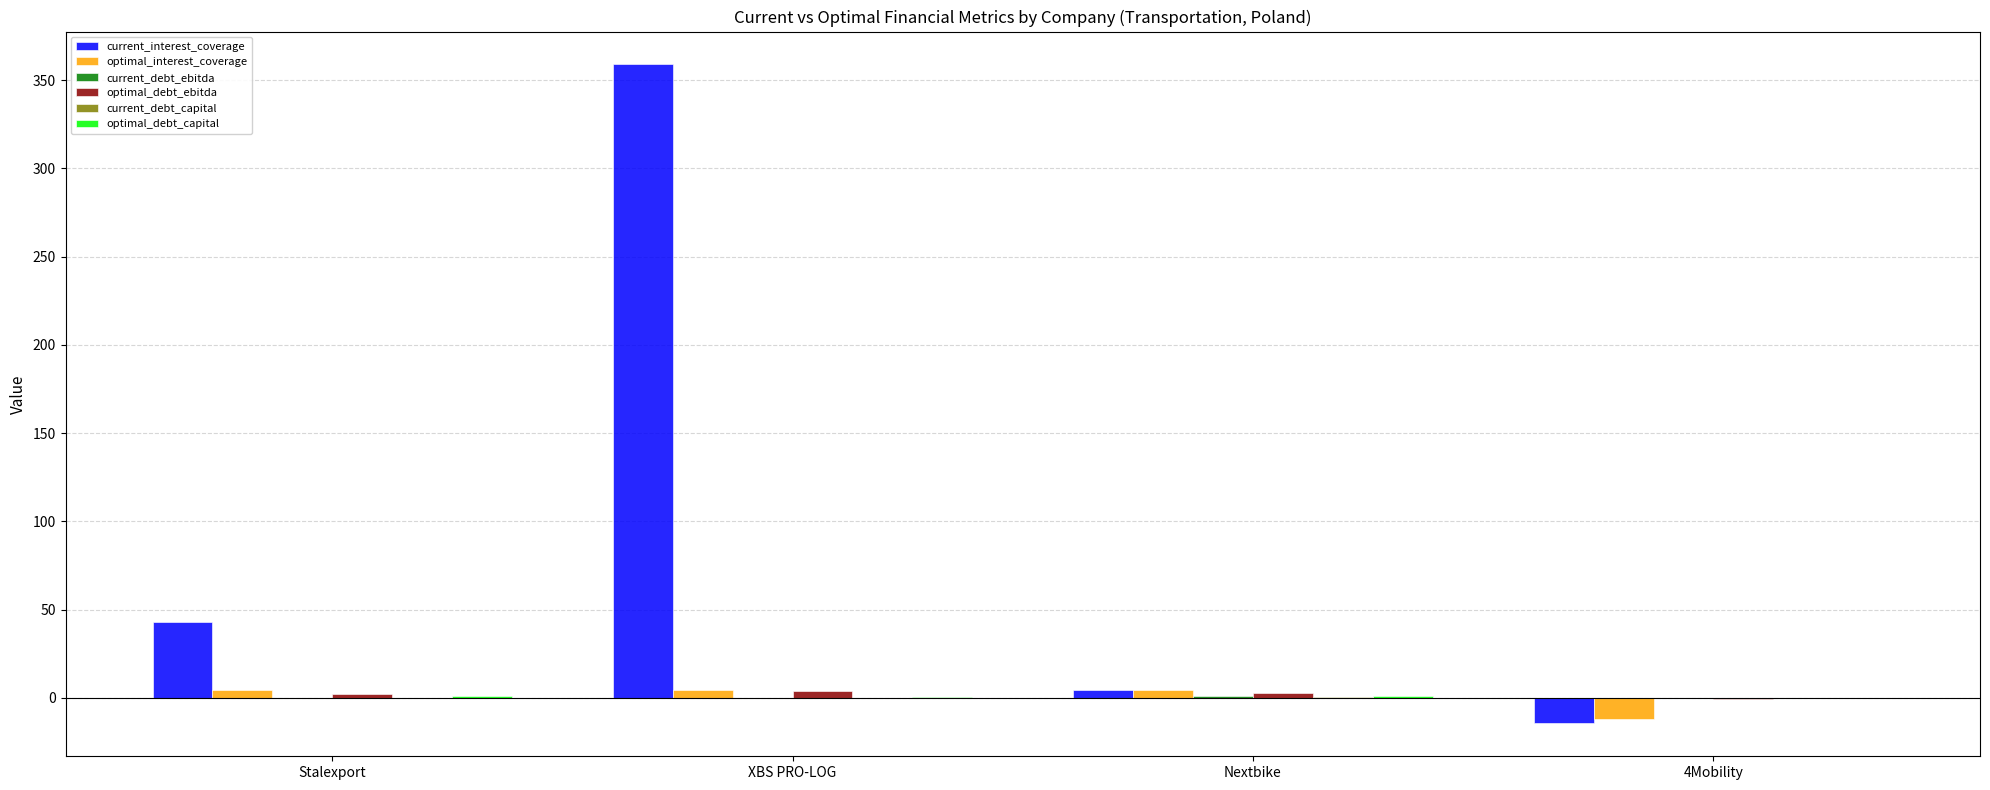

At which category is the sum across all series the highest?

XBS PRO-LOG